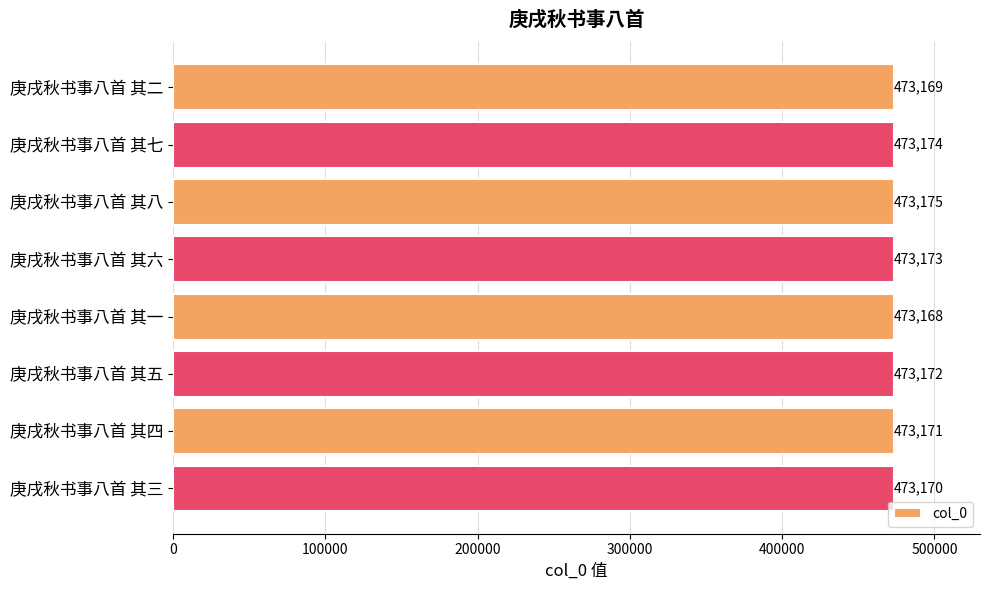

Rank the categories by value from highest to lowest.

庚戌秋书事八首 其八, 庚戌秋书事八首 其七, 庚戌秋书事八首 其六, 庚戌秋书事八首 其五, 庚戌秋书事八首 其四, 庚戌秋书事八首 其三, 庚戌秋书事八首 其二, 庚戌秋书事八首 其一